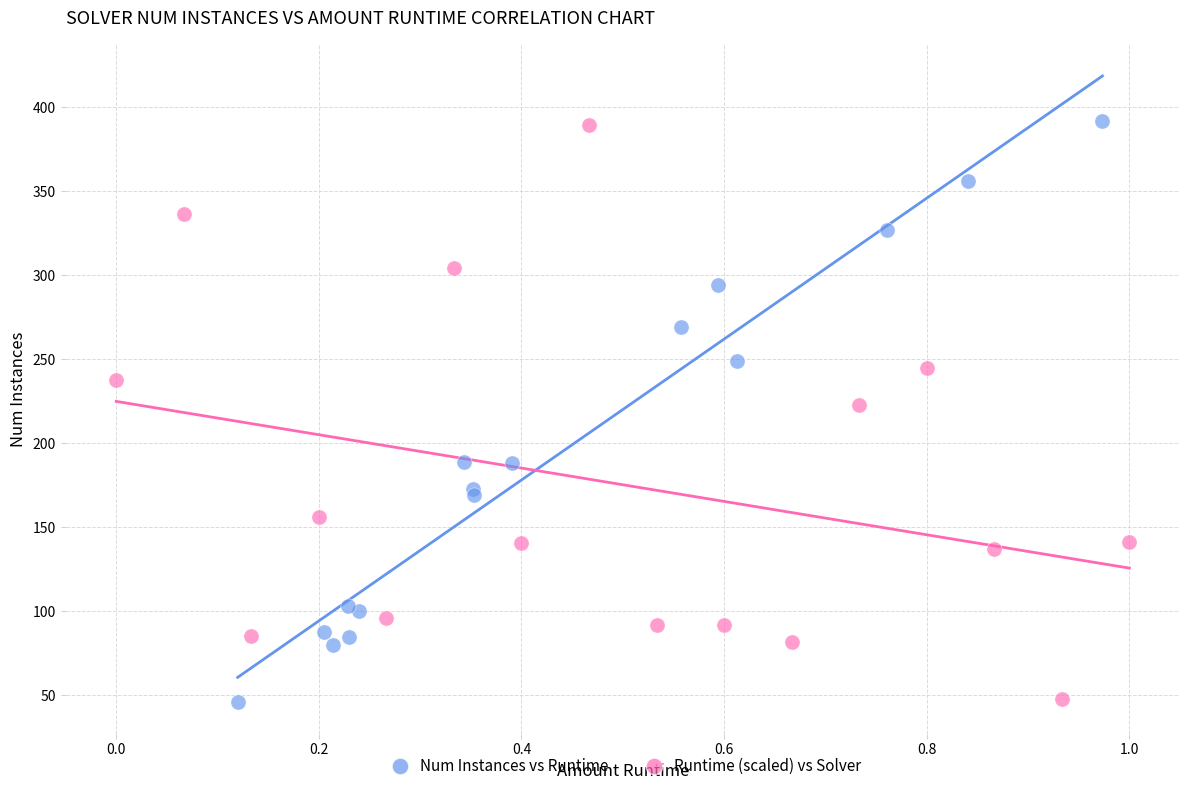

Which series has the largest Y range (max minus min)?

Num Instances vs Runtime